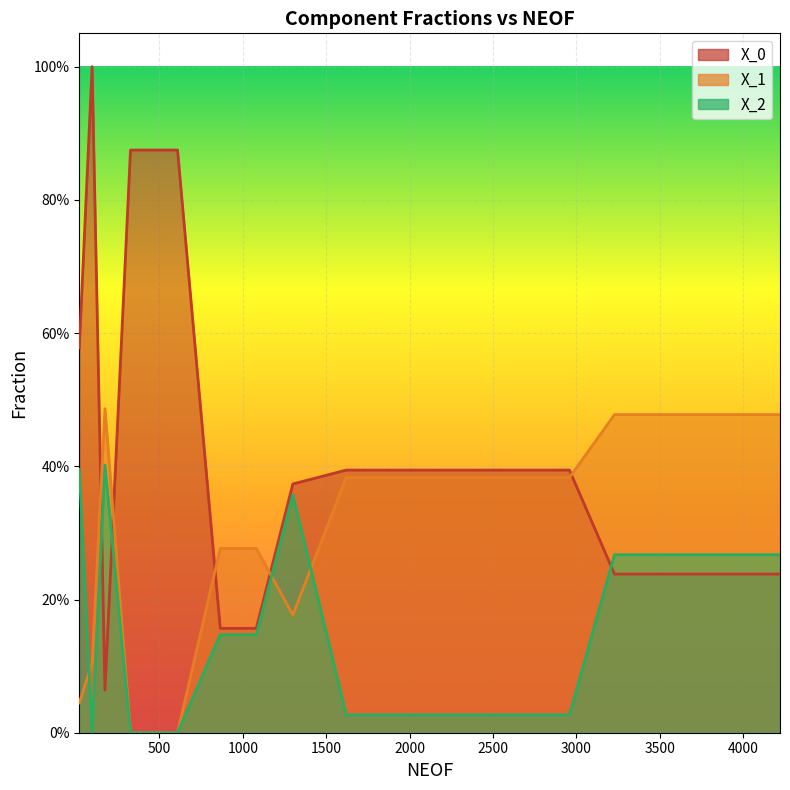

True or false: X_0 and X_1 intersect in this chart.

True